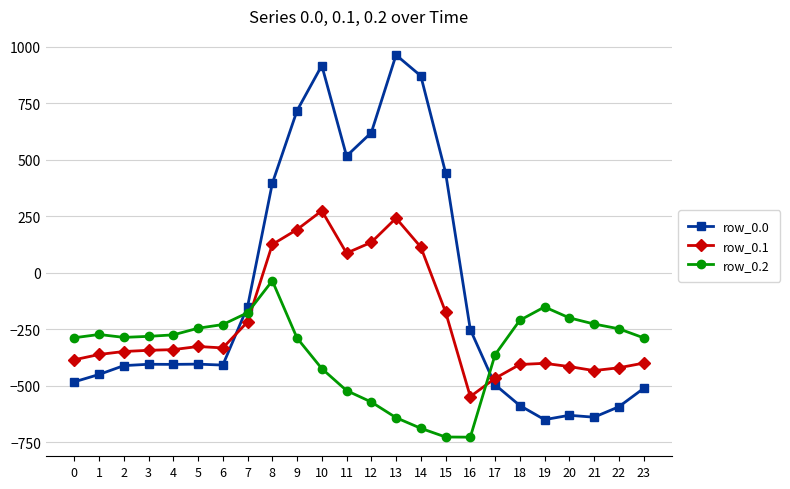

What is the greatest value displayed?

962.7